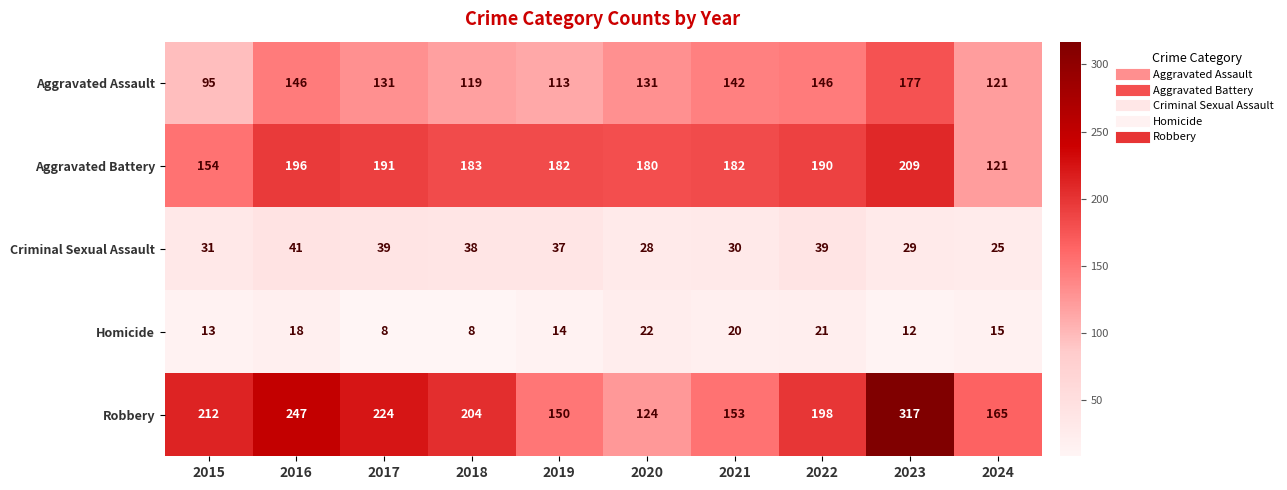

What is the maximum value for Aggravated Battery?

209